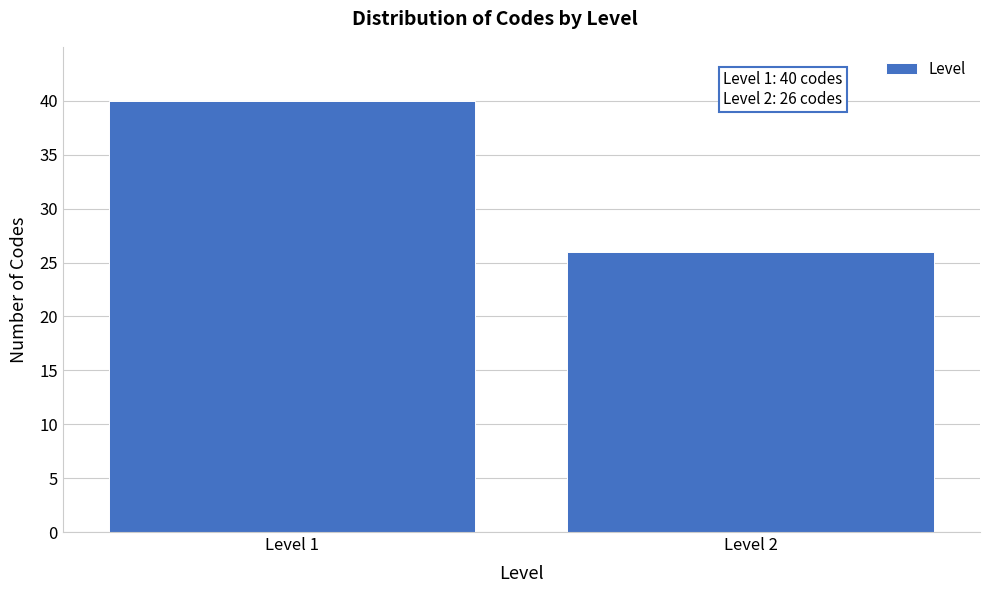

Reading left to right, extract all data points from this chart.

Level 1=40	Level 2=26